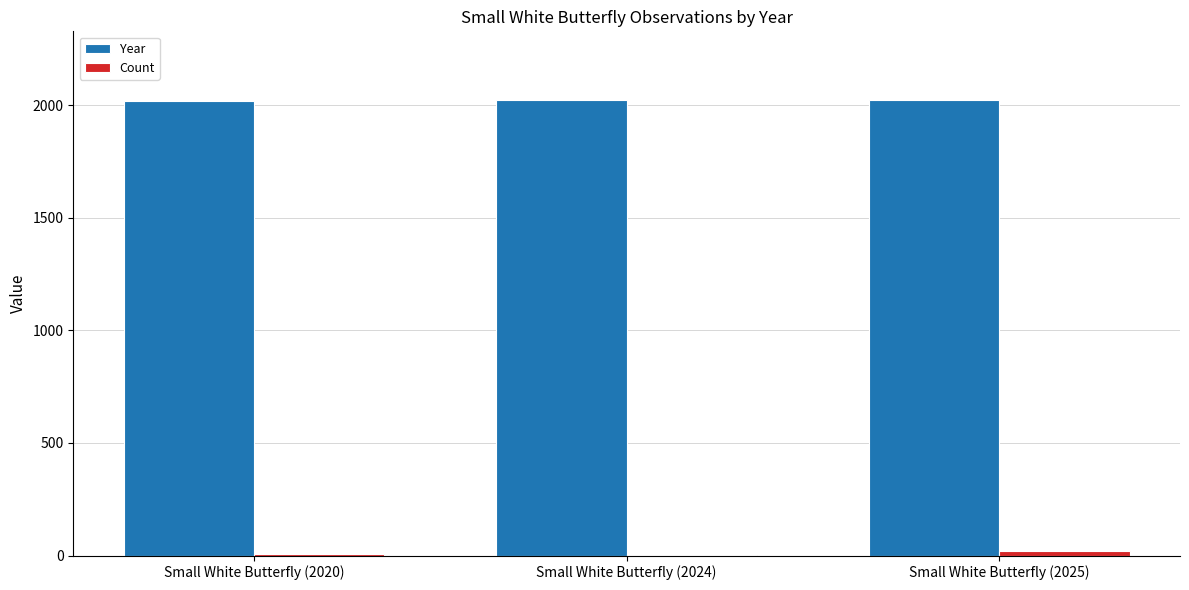

Is it true that Year equals 3214 at Small White Butterfly (2020)?

False